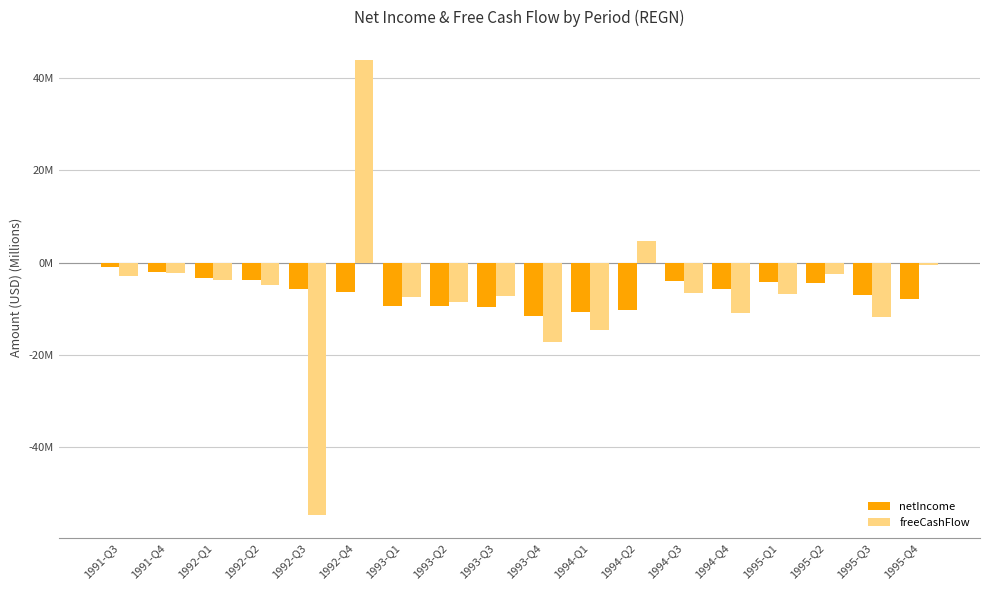

What are all the series names shown in the legend?

netIncome, freeCashFlow